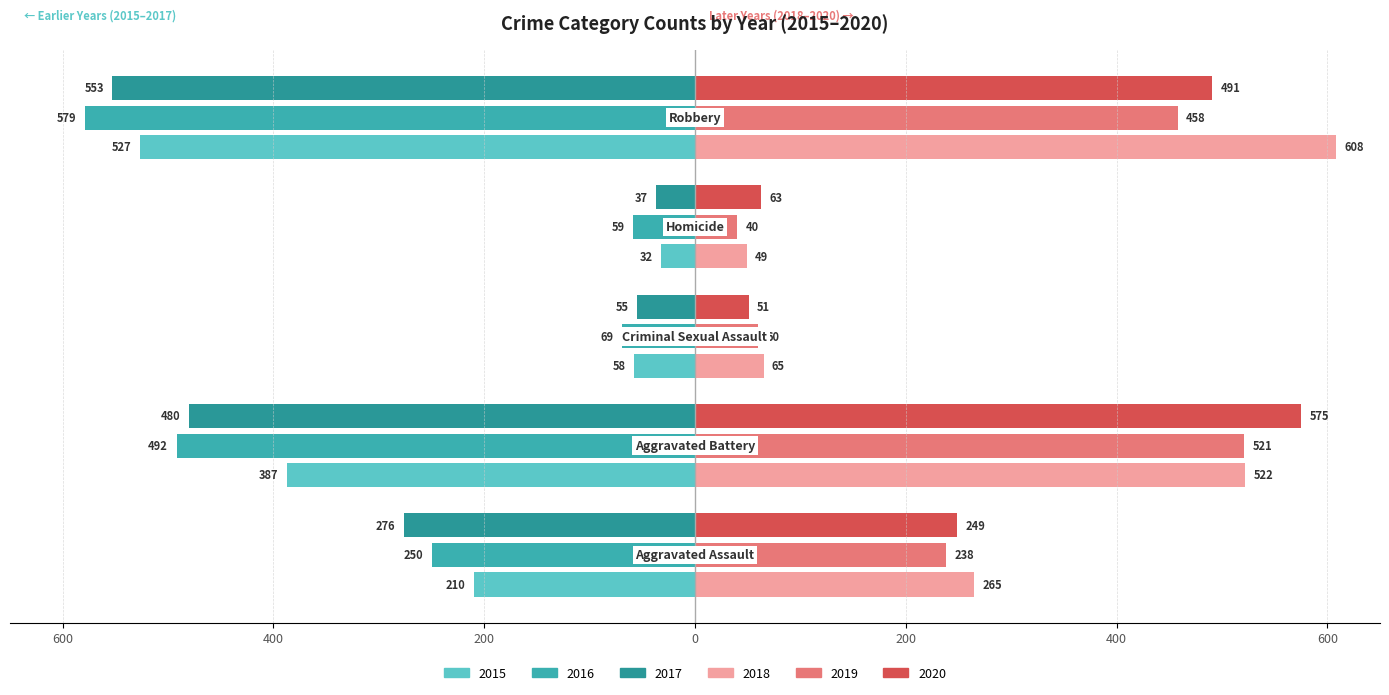

What is the difference between the second highest and second lowest values in the 2015 series?

329